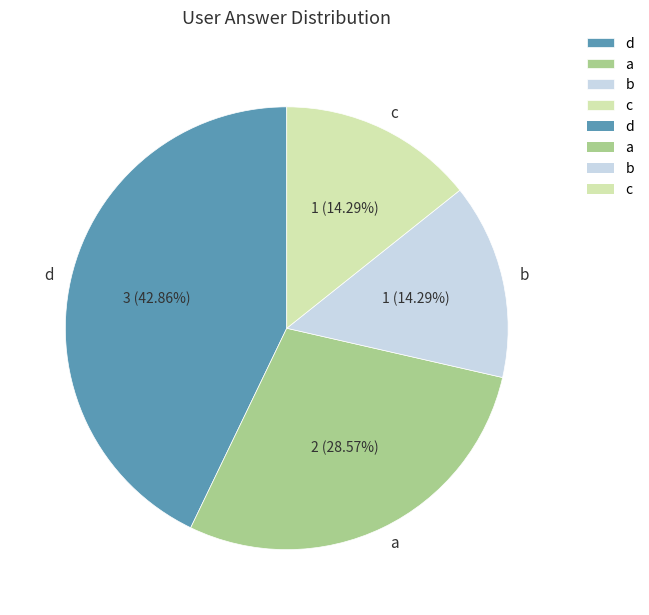

Is the sum of a and d greater than half?

Yes